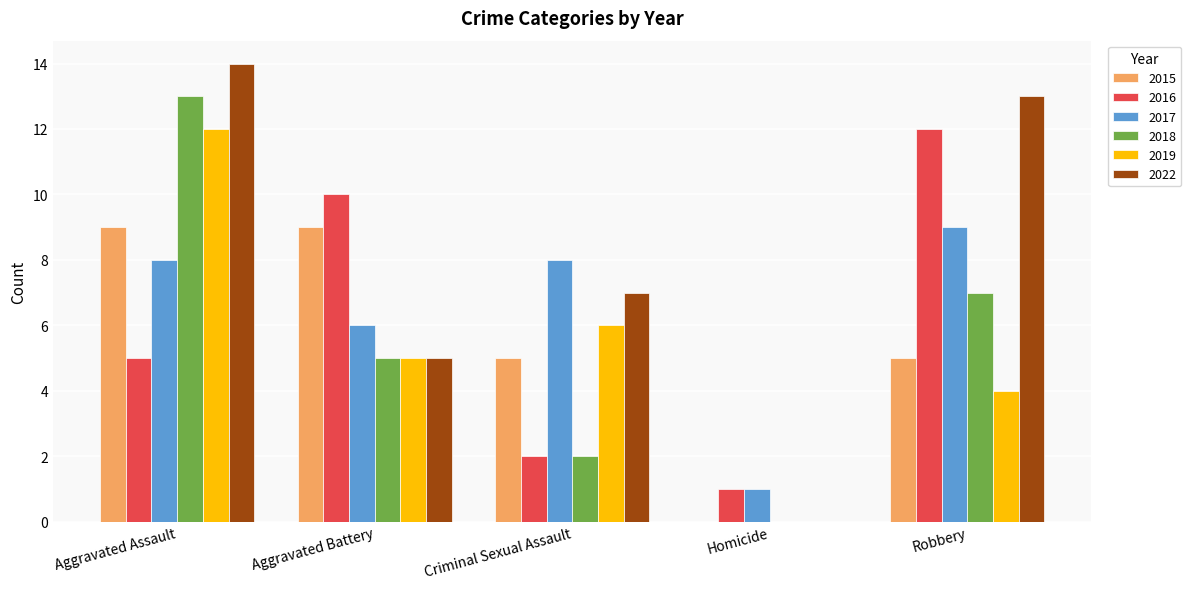

Are the bars horizontal?

No